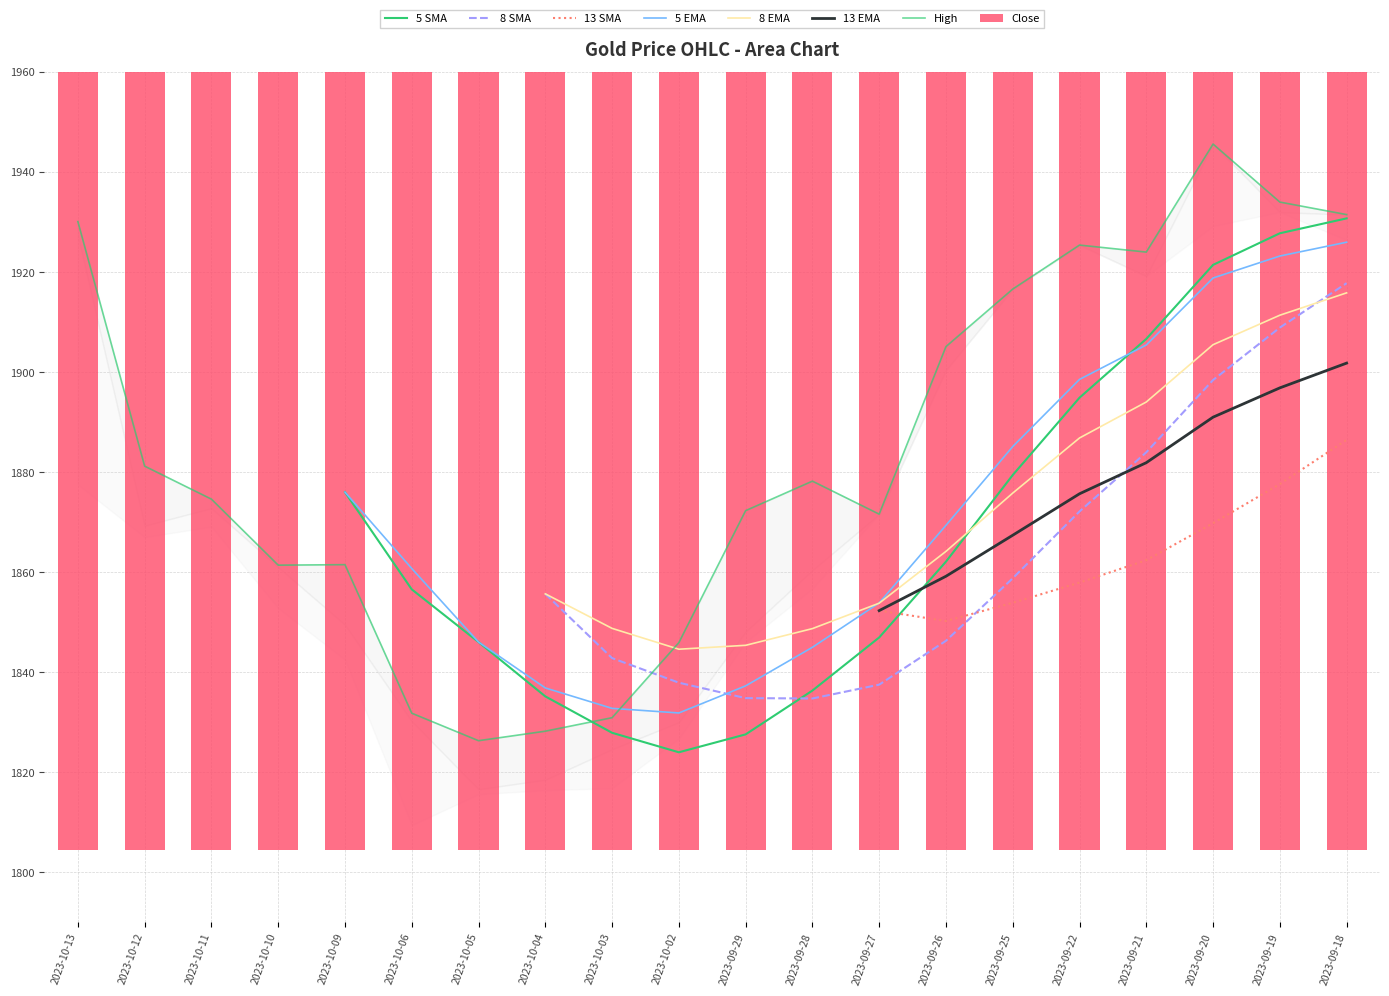

Between 2023-10-02 and 2023-09-20, which is larger?

2023-09-20